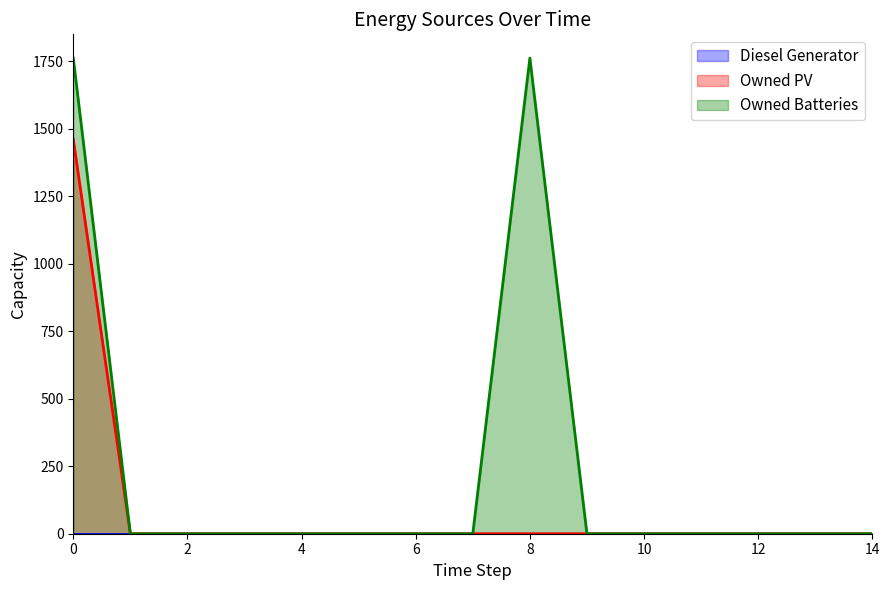

How many distinct data groups are displayed?

3